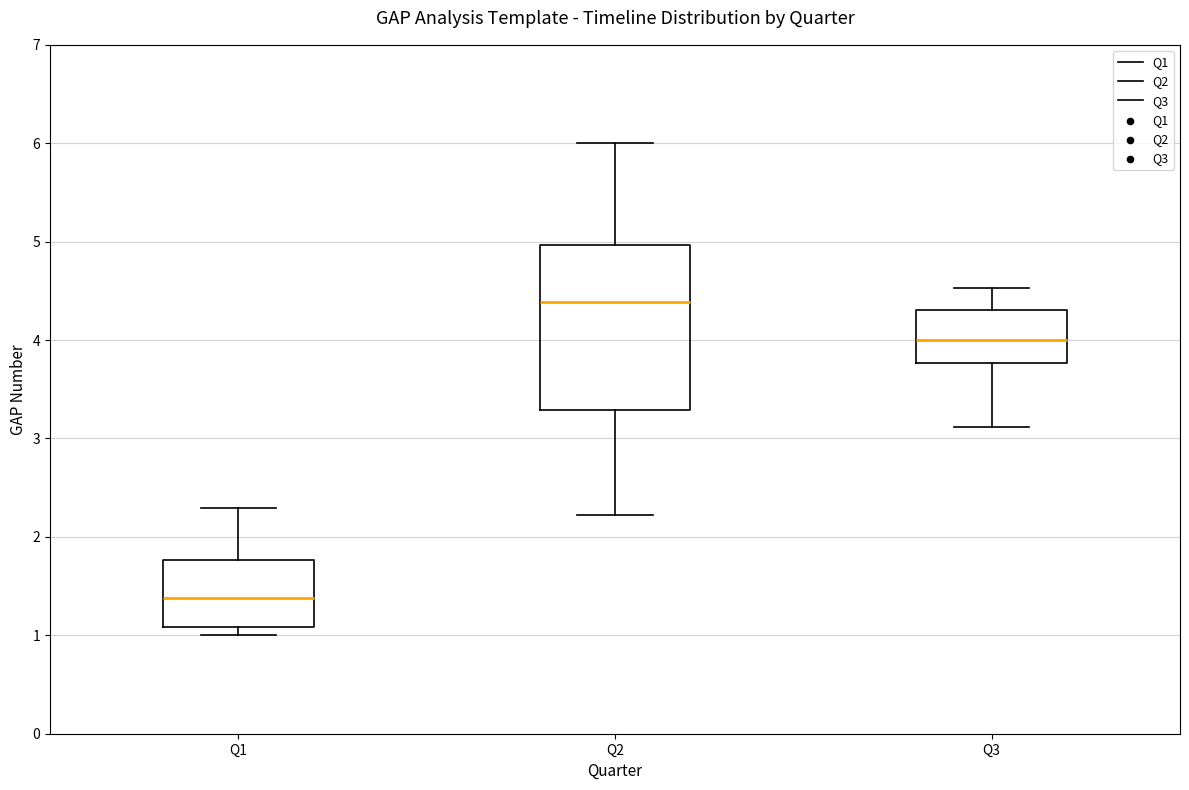

Reading left to right, transcribe this box plot: for each box, give where its median line is, the range the box spans, and where its two whiskers end, as read against the y-axis. The values are not printed on the chart, so give them approximately, as read against the axis.

Q1: median 1.4, box 1.1 to 1.8, whiskers 1.0 to 2.3
Q2: median 4.4, box 3.3 to 5.0, whiskers 2.2 to 6.0
Q3: median 4.0, box 3.8 to 4.3, whiskers 3.1 to 4.5